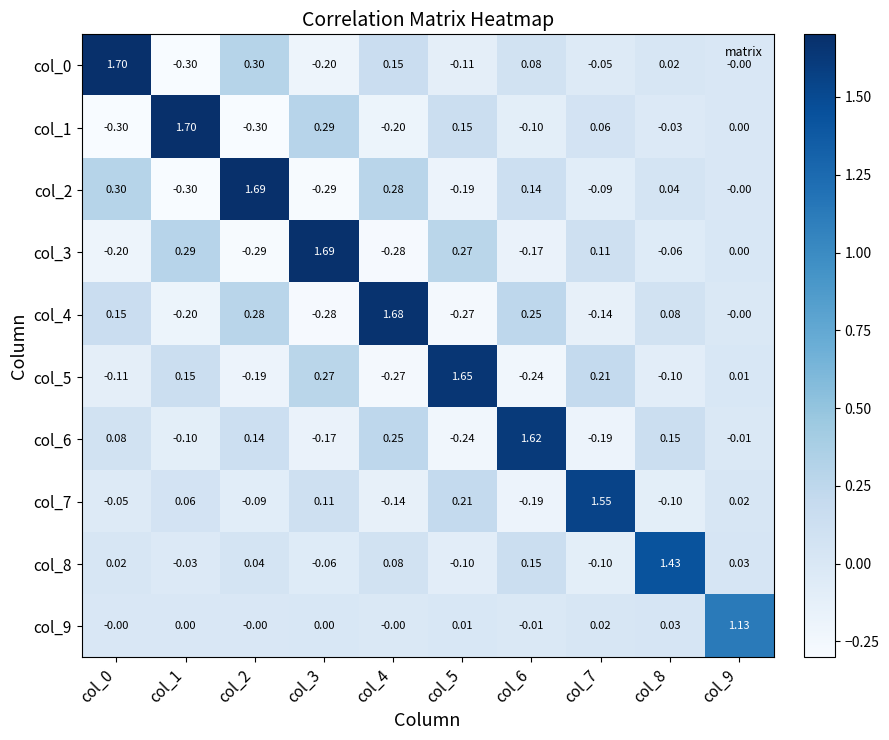

How many values in the col_6 series are below 0?

5